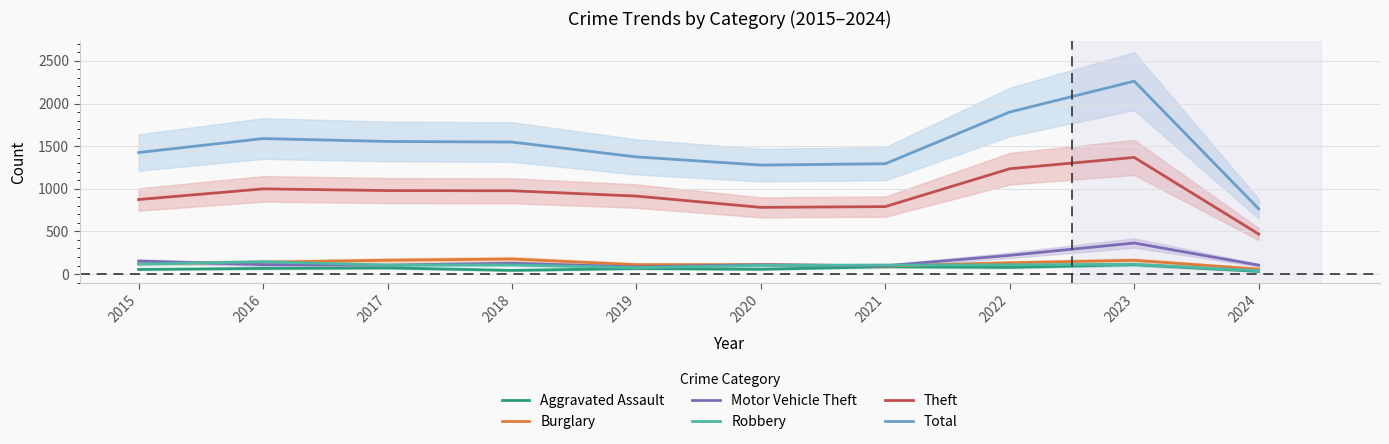

At 2017, list the series in order from smallest to largest.

Aggravated Assault, Motor Vehicle Theft, Robbery, Burglary, Theft, Total